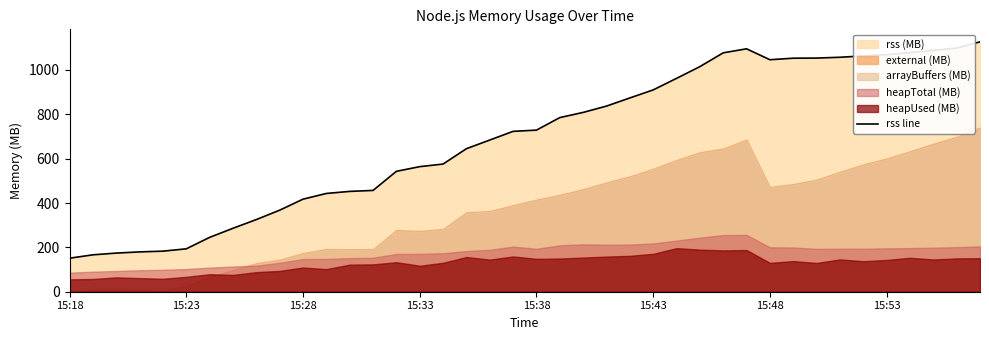

What is the highest value of the rss line series?

1126.8